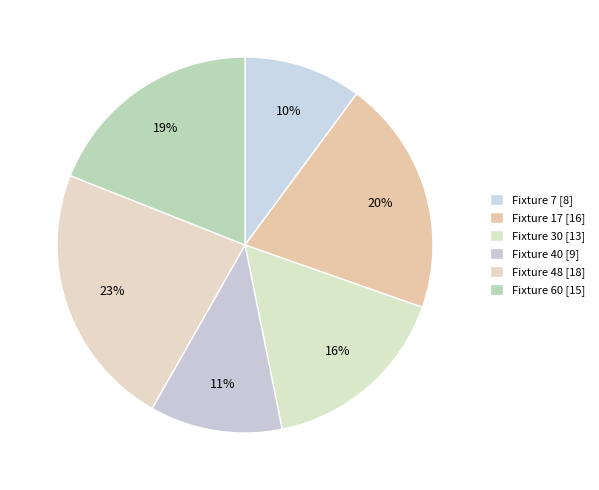

What is the largest slice in the pie chart?

Fixture 48